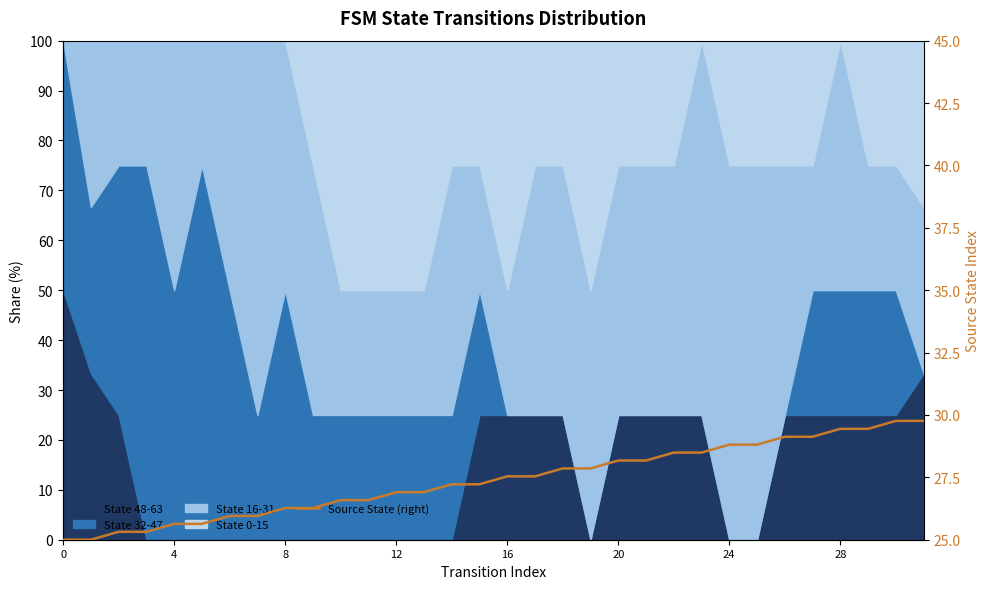

The value at 29 is 29.4. True or false?

True